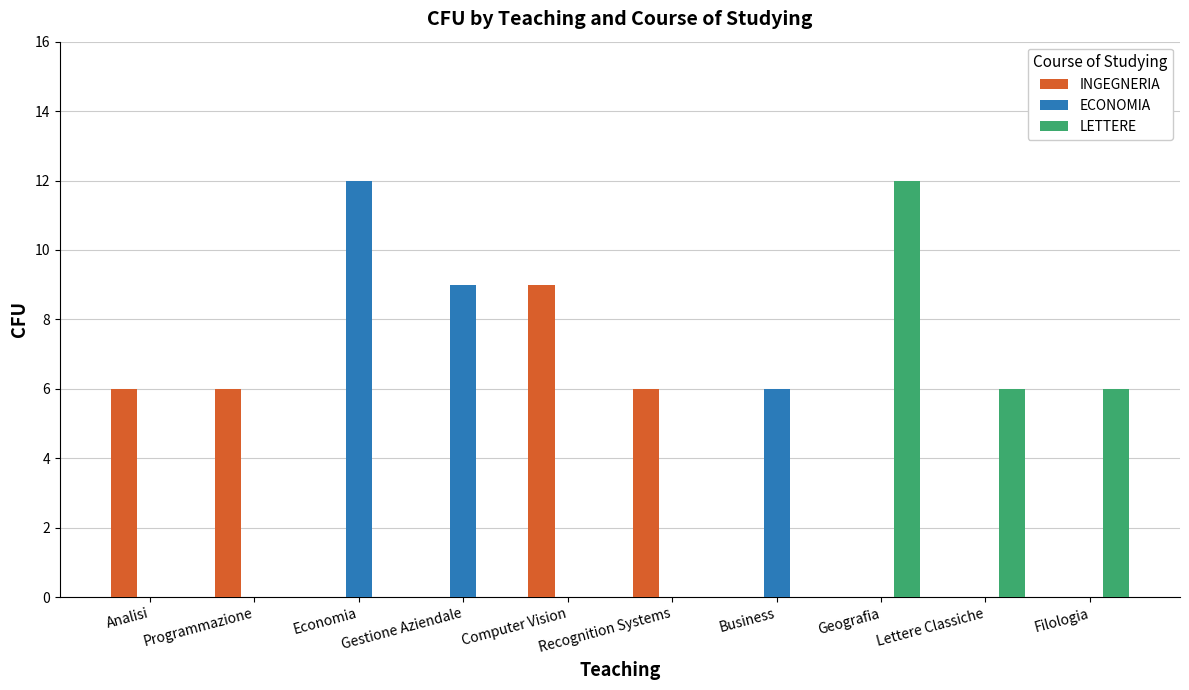

Is the value of ECONOMIA at Filologia greater than the value of INGEGNERIA at Computer Vision?

No